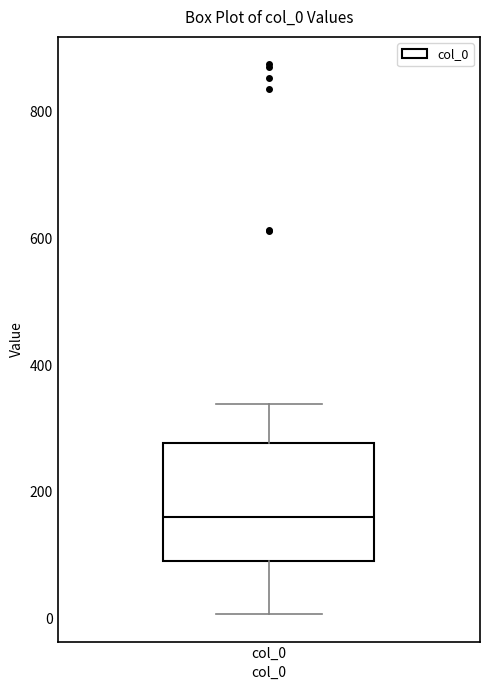

Read this box plot against the y-axis: the position of the median line, the range covered by the box, and the ends of both whiskers. The values are not printed on the chart, so give them approximately, as read against the axis.

median 160, box 100 to 280, whiskers 0 to 340